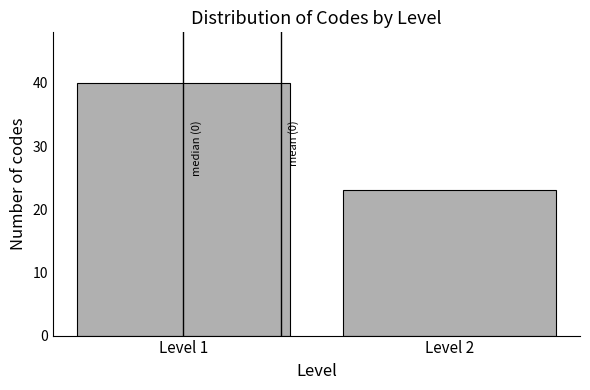

Reading left to right, extract all data points from this chart.

40	23